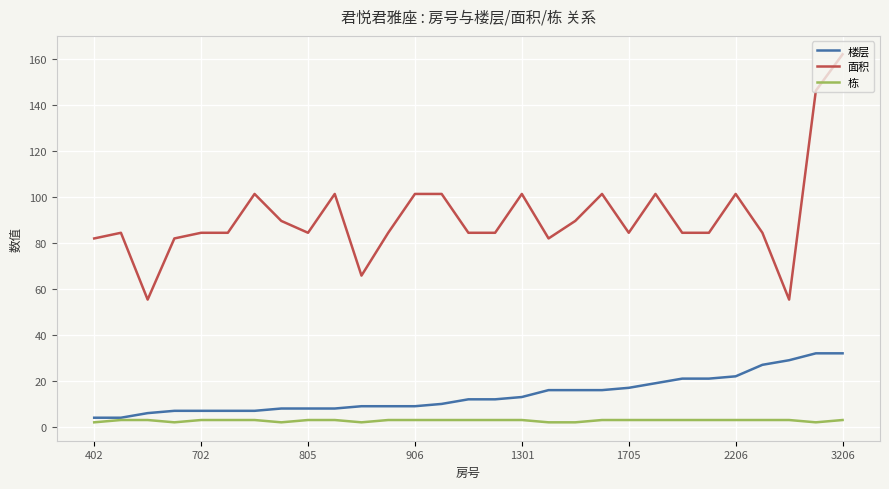

Which series has the largest total across all categories?

面积